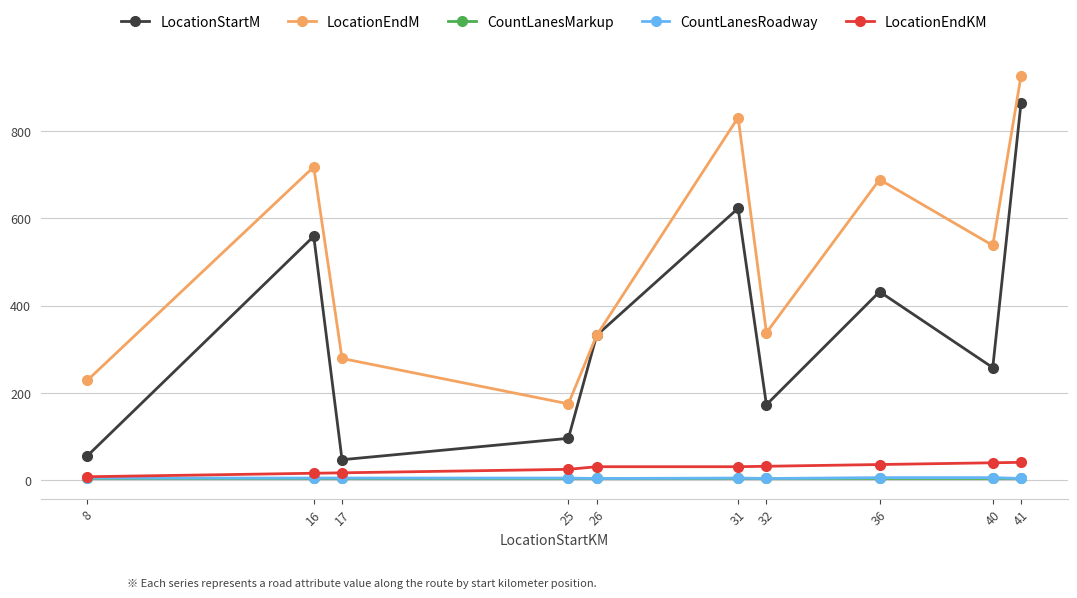

What is the maximum value for LocationEndM?

927